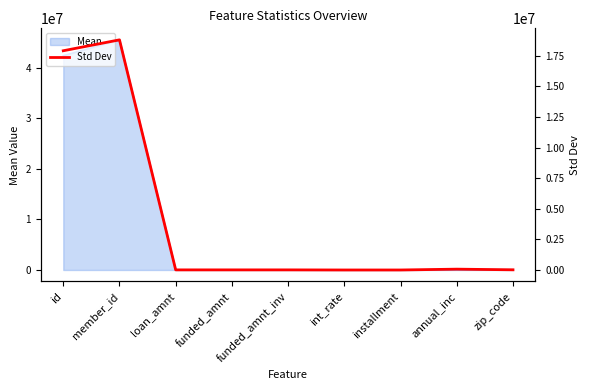

List the labels in order of value, largest first.

member_id, id, annual_inc, zip_code, loan_amnt, funded_amnt, funded_amnt_inv, installment, int_rate